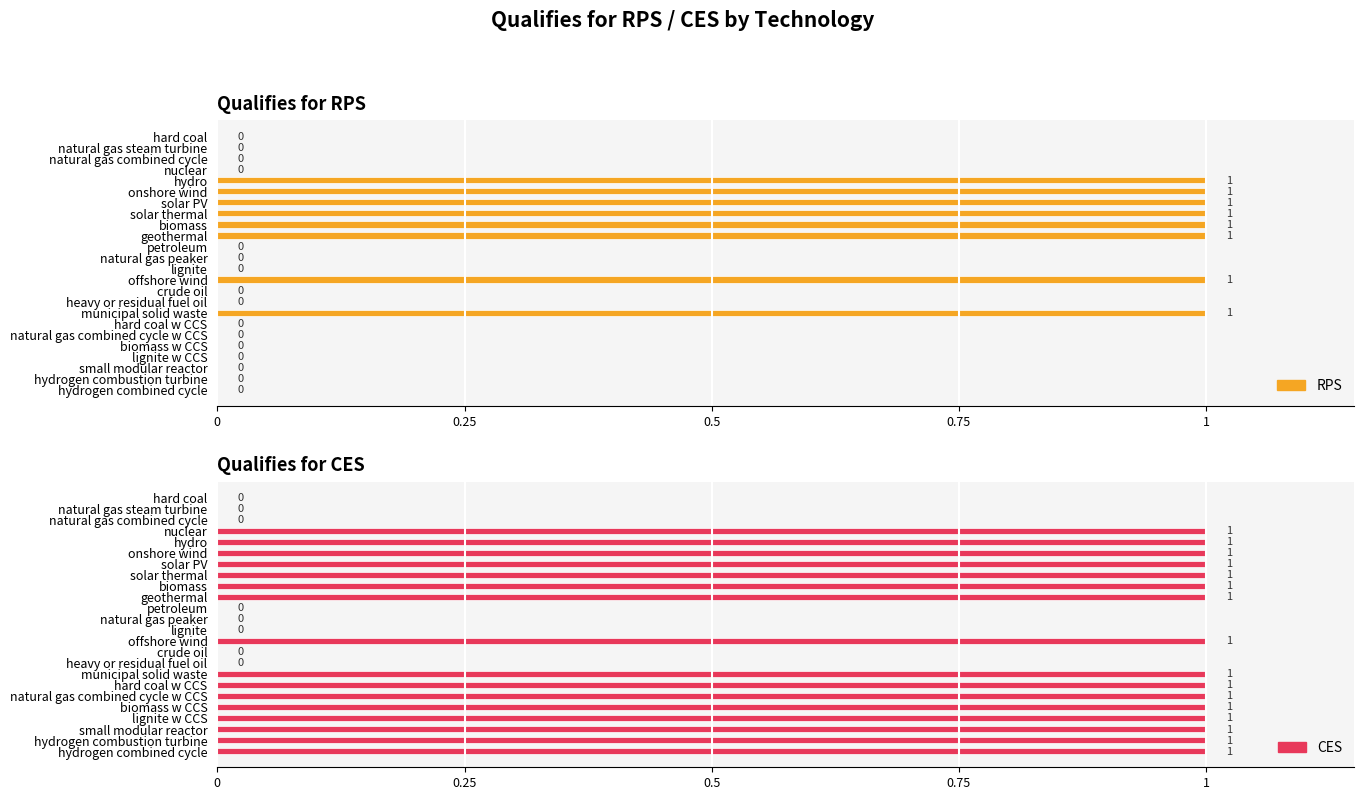

What are all the series names shown in the legend?

RPS, CES